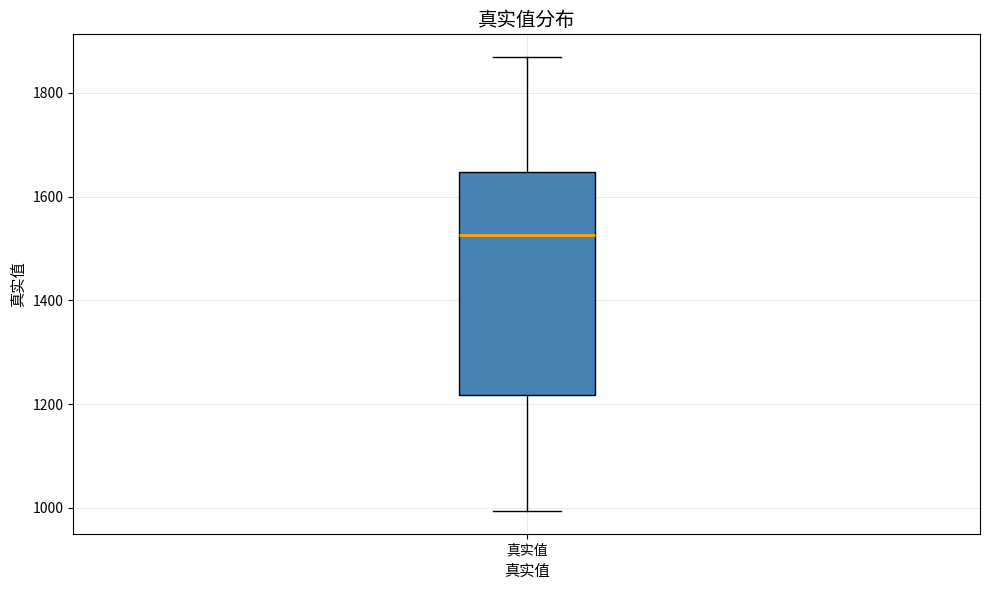

Transcribe this box plot: give where the median line is, the range the box spans, and where the two whiskers end, as read against the y-axis. The values are not printed on the chart, so give them approximately, as read against the axis.

median 1520, box 1220 to 1640, whiskers 1000 to 1860